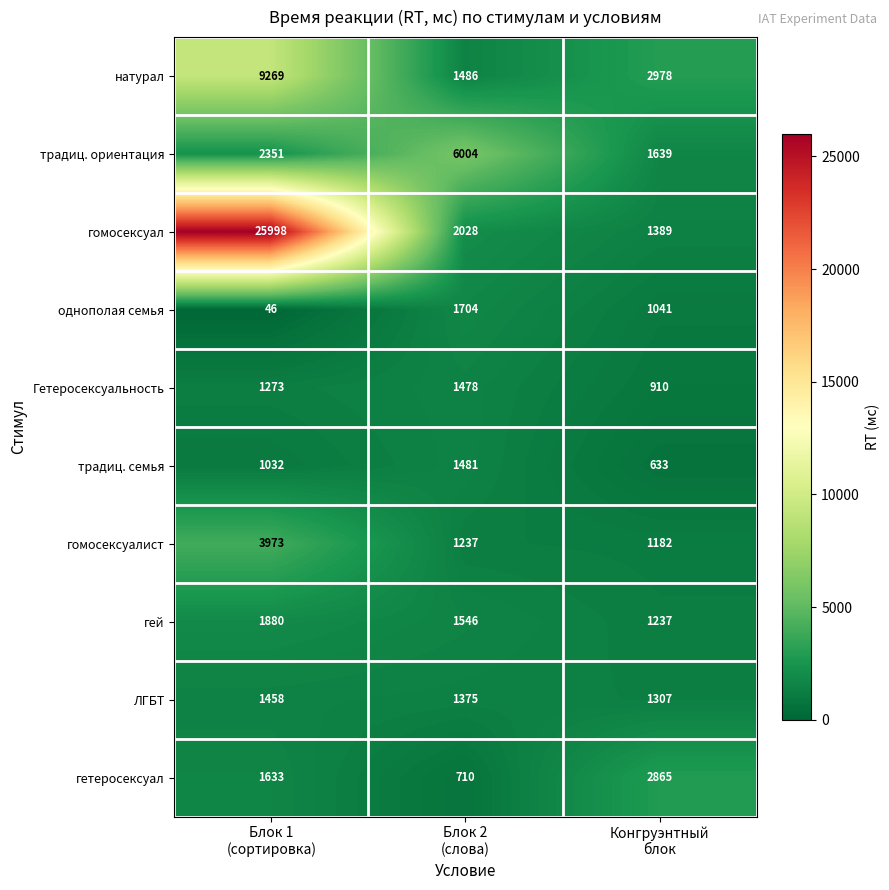

Which series has the widest spread of values?

гомосексуал